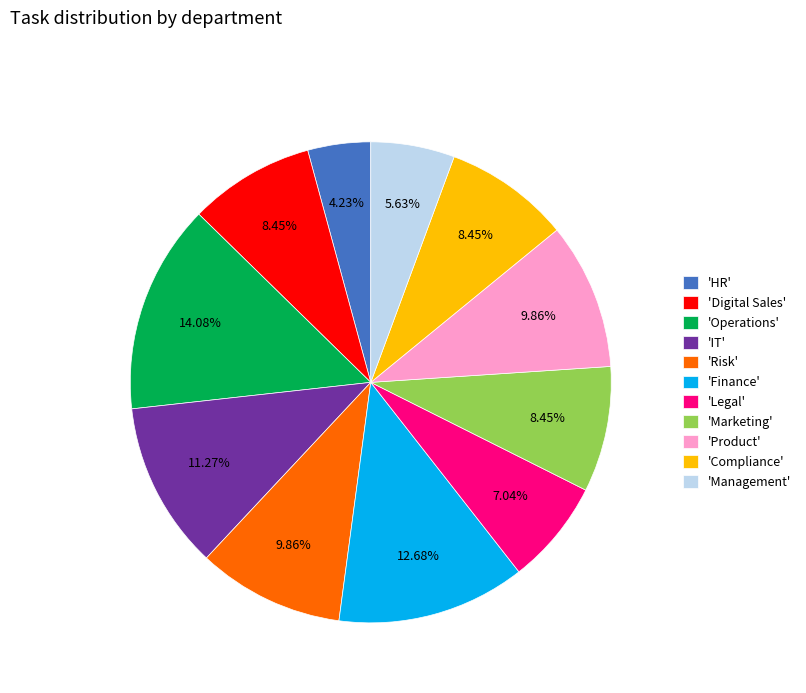

Which has a higher value, 'Management' or 'Product'?

'Product'